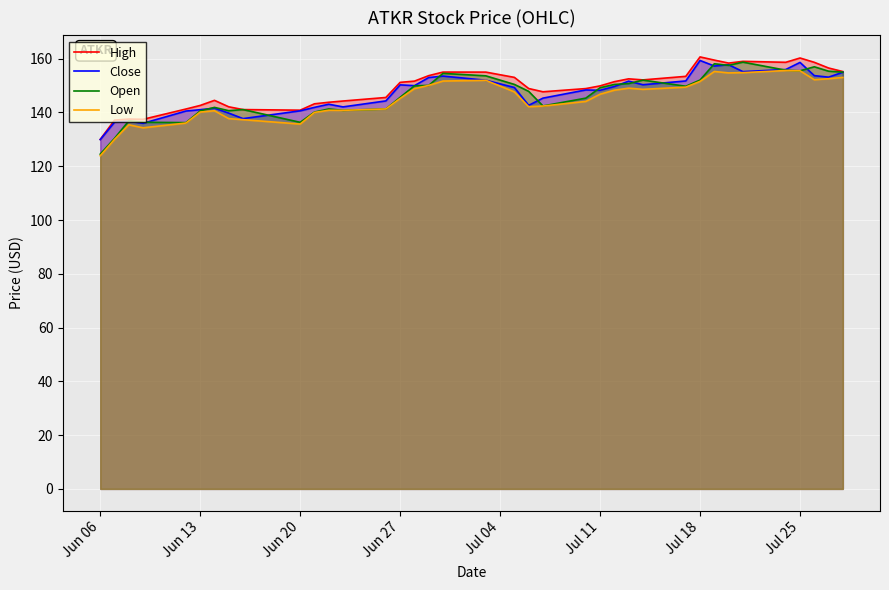

Is it true that Low equals 38.9 at Jul 18?

False